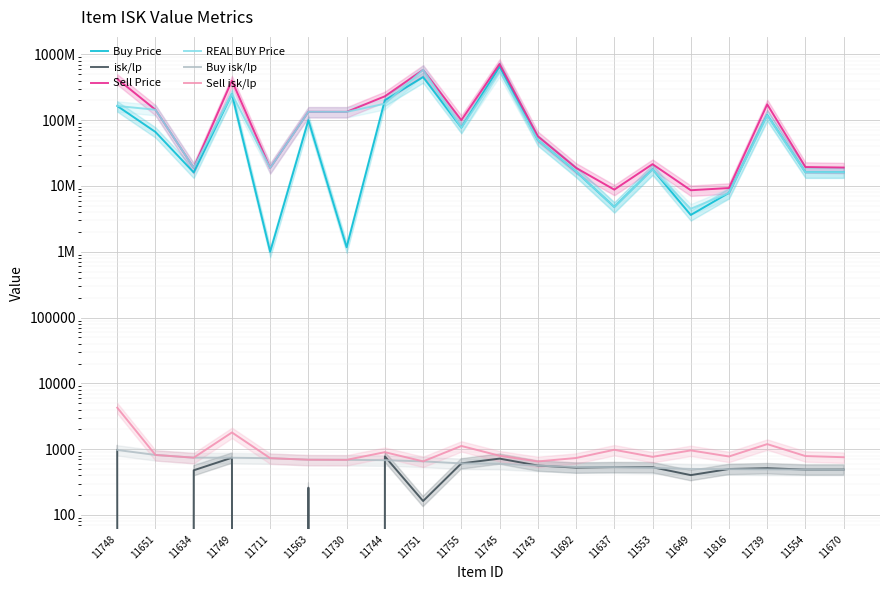

Between 11739 and 11745, which is larger?

11745